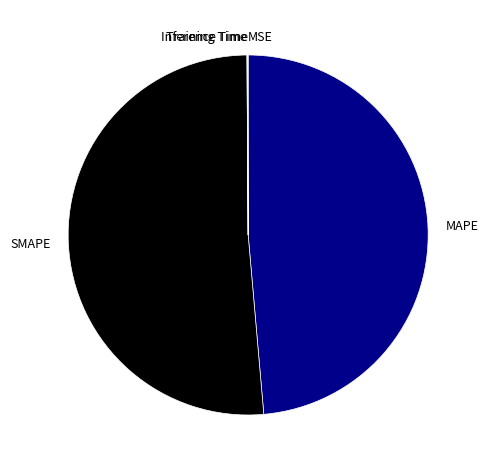

What is the largest slice in the pie chart?

SMAPE